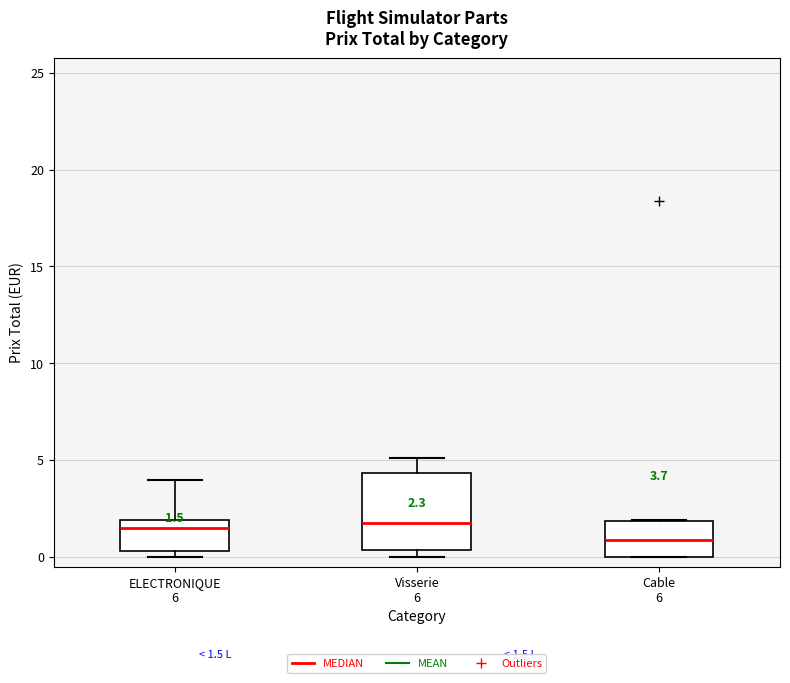

Which box is the tallest, from its lower edge to its upper edge?

Visserie 6